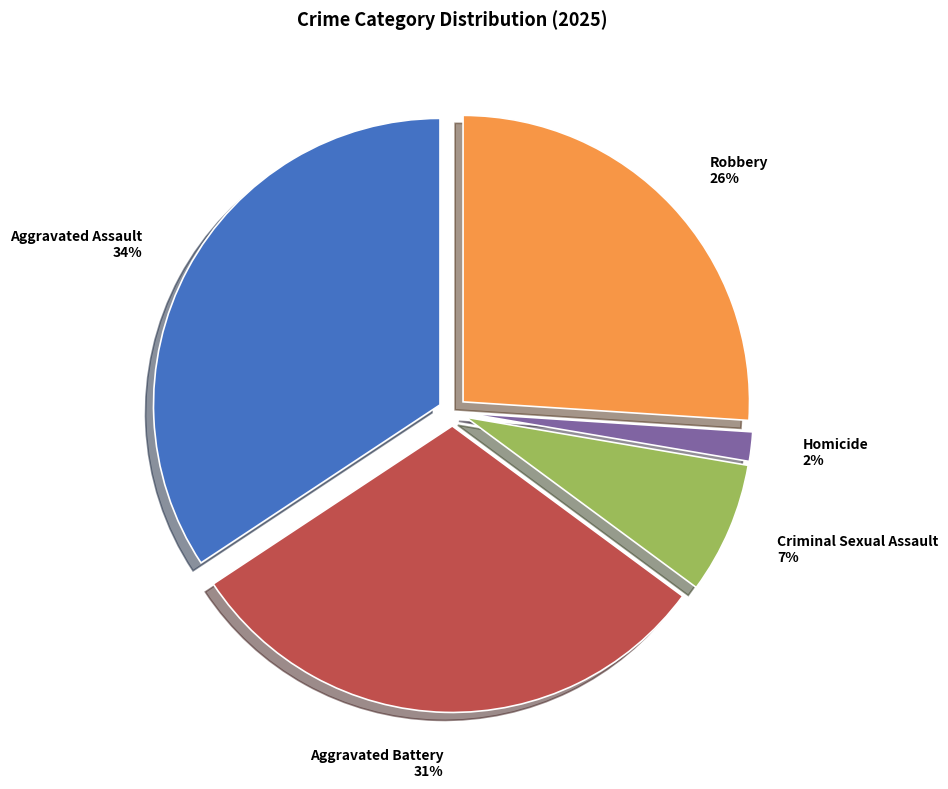

Between Criminal Sexual Assault and Homicide, which is larger?

Criminal Sexual Assault